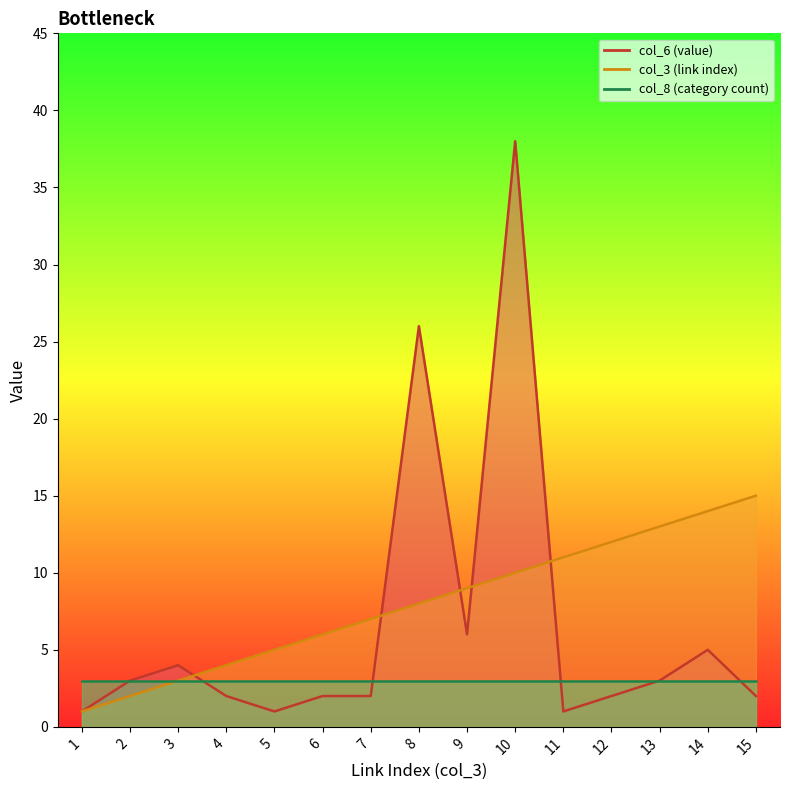

What is the total value across all series at 8?

34